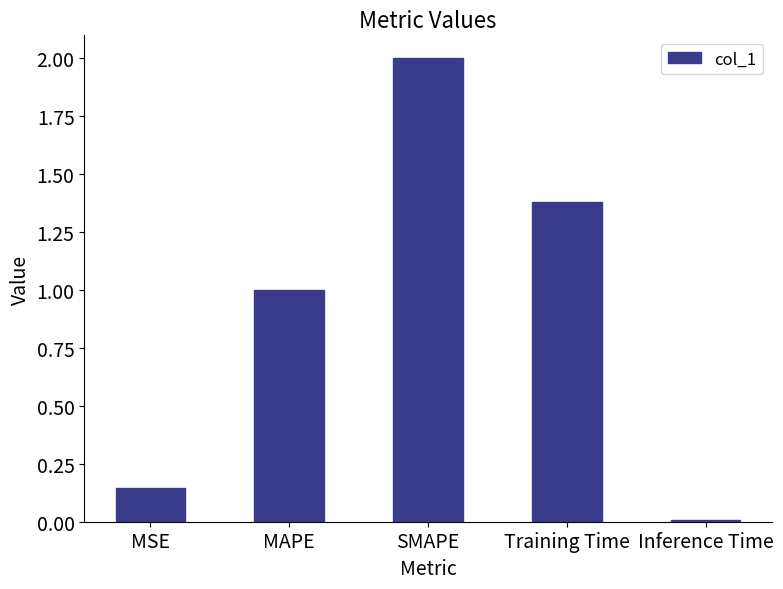

List the labels in order of value, largest first.

SMAPE, Training Time, MAPE, MSE, Inference Time